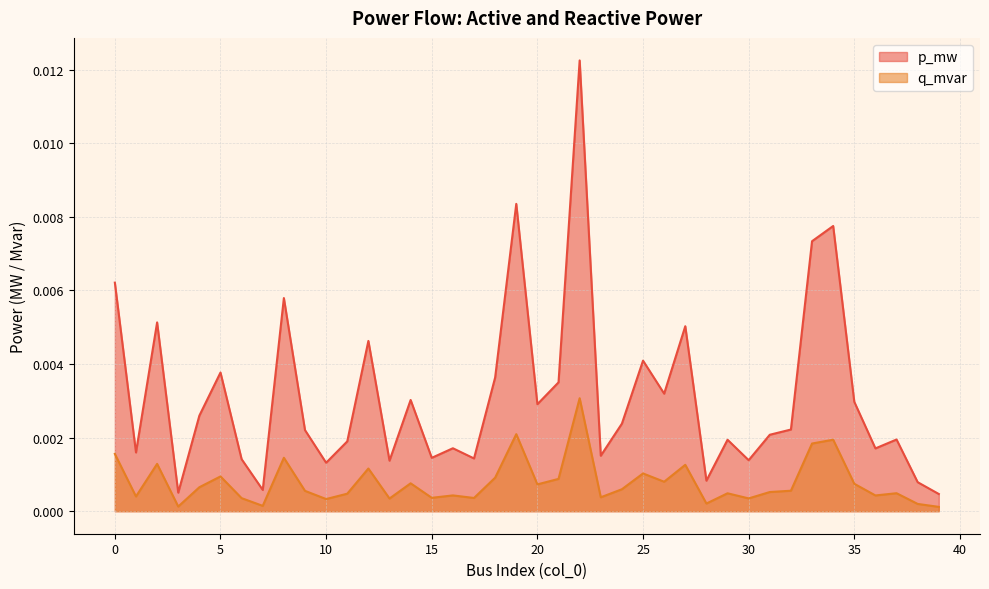

How many distinct data groups are displayed?

2